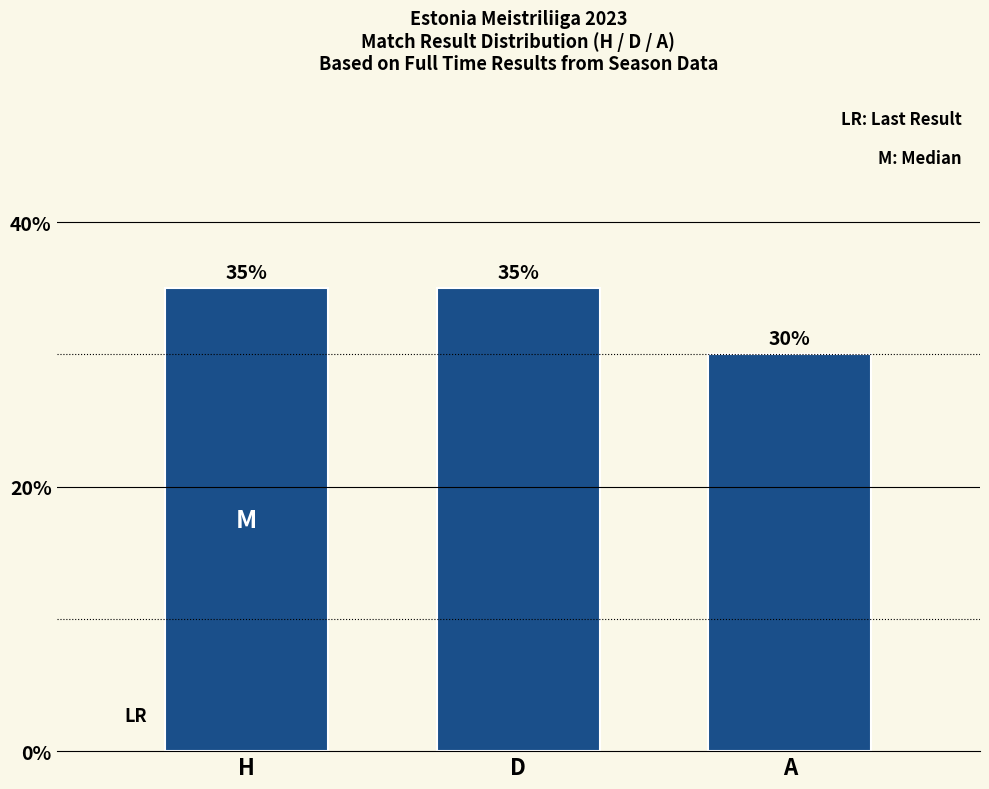

What is the value of the 2nd bar from the left?

0.3